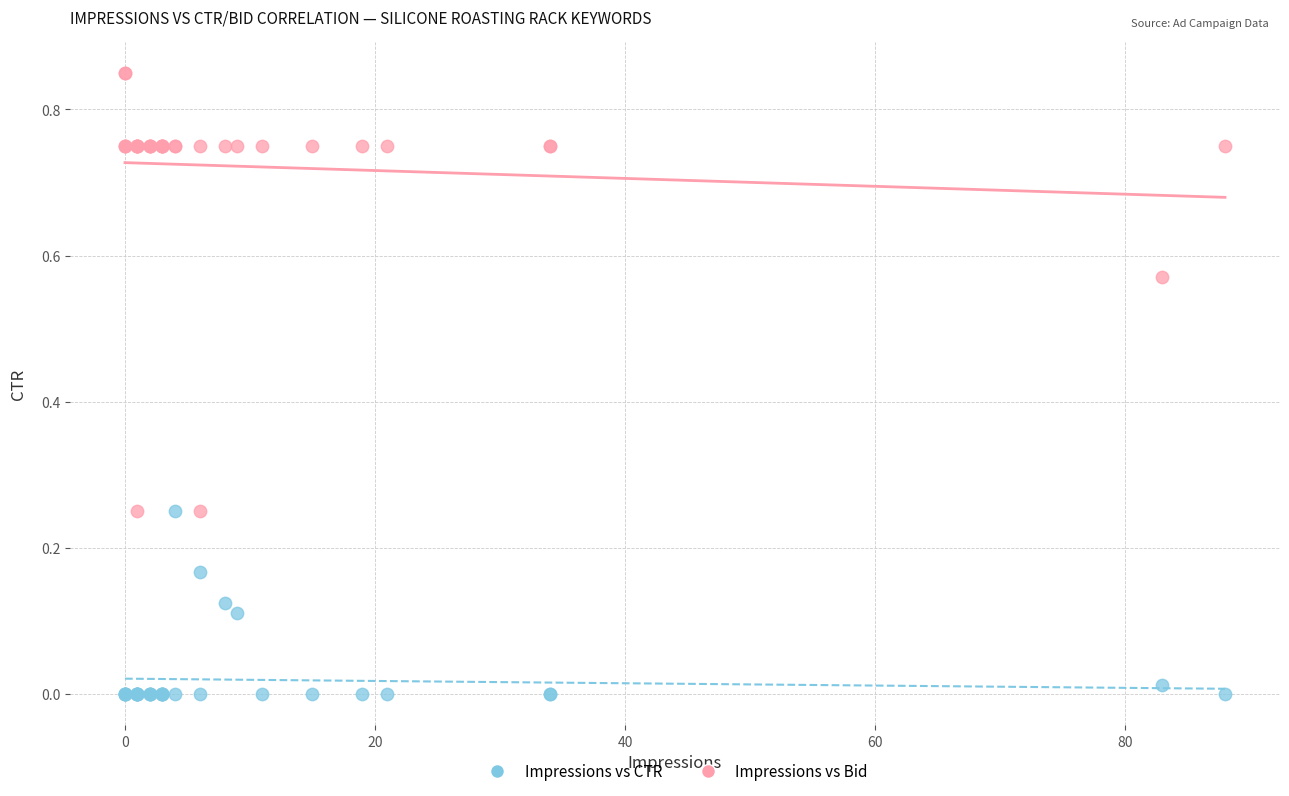

What is the X range (max minus min) for the scatter plot?

88.0